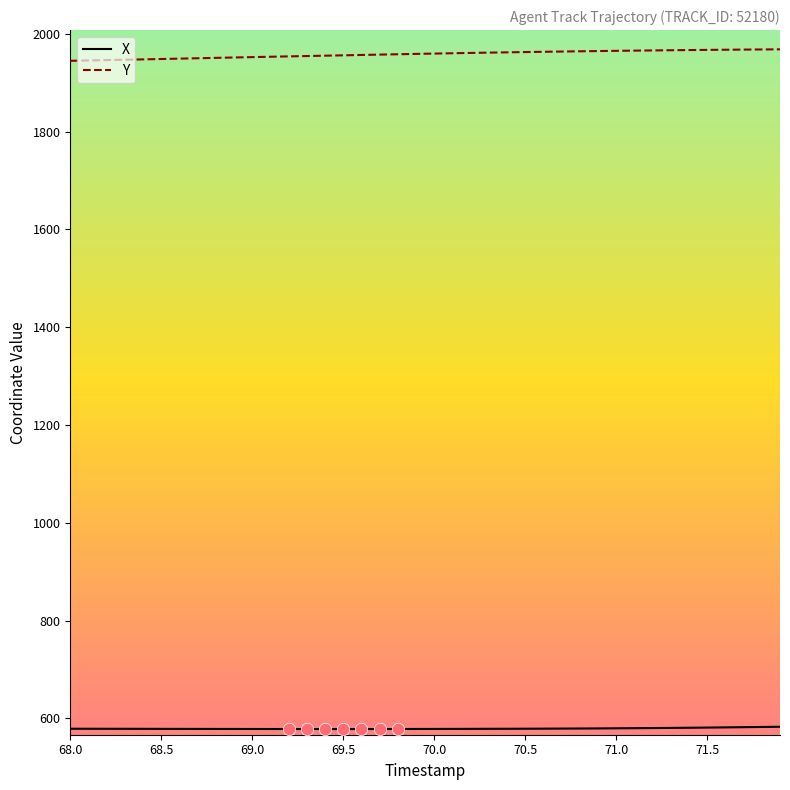

Which series has the largest total across all categories?

Y